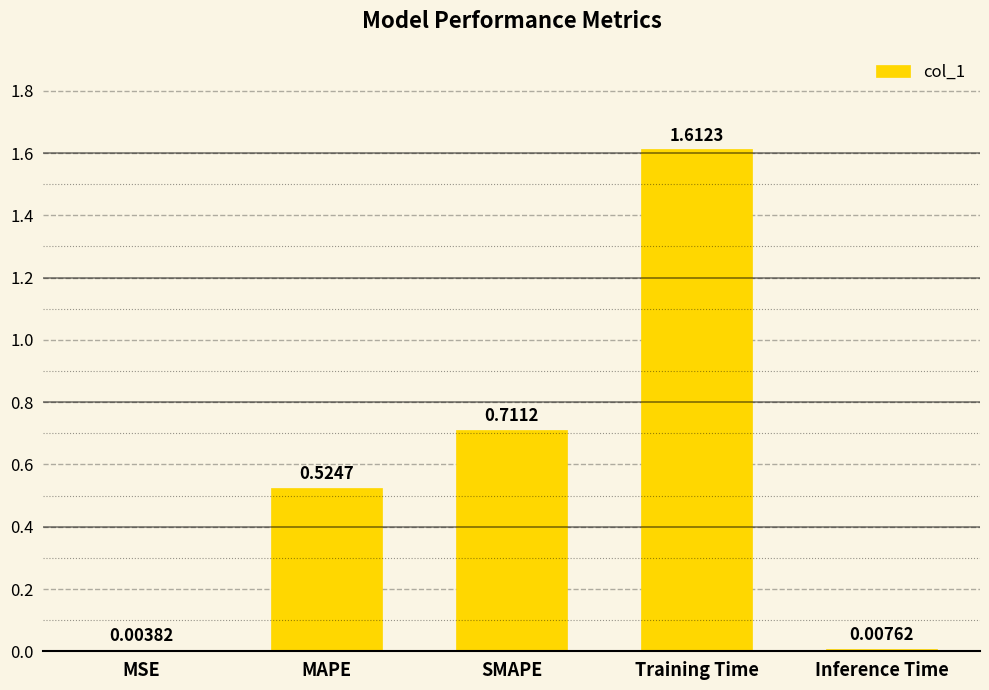

What is the change in value from MAPE to SMAPE?

+0.2